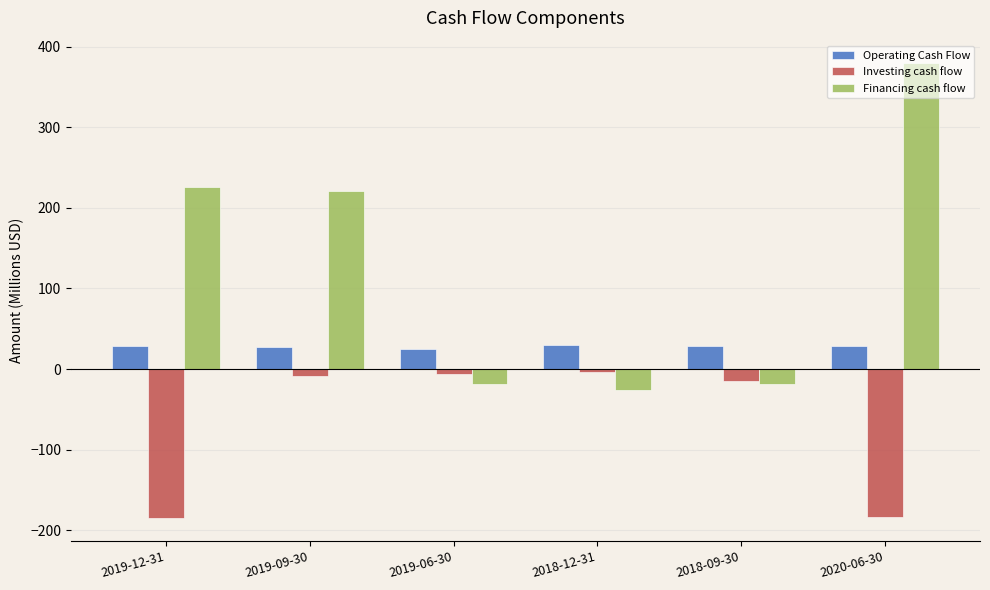

What is the difference between the maximum and minimum values in the Operating Cash Flow series?

5.2